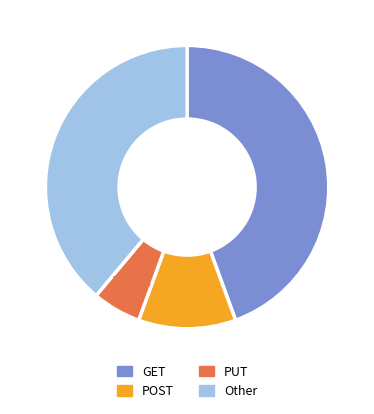

Do PUT and Other together represent more than half of the pie?

No